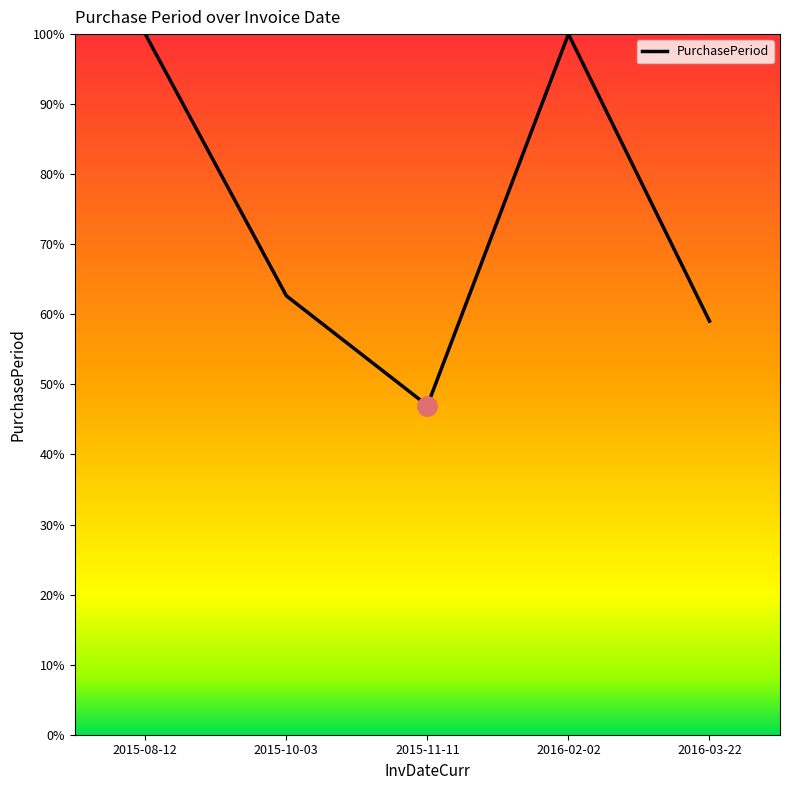

The value at 2015-10-03 is 62.7. True or false?

True